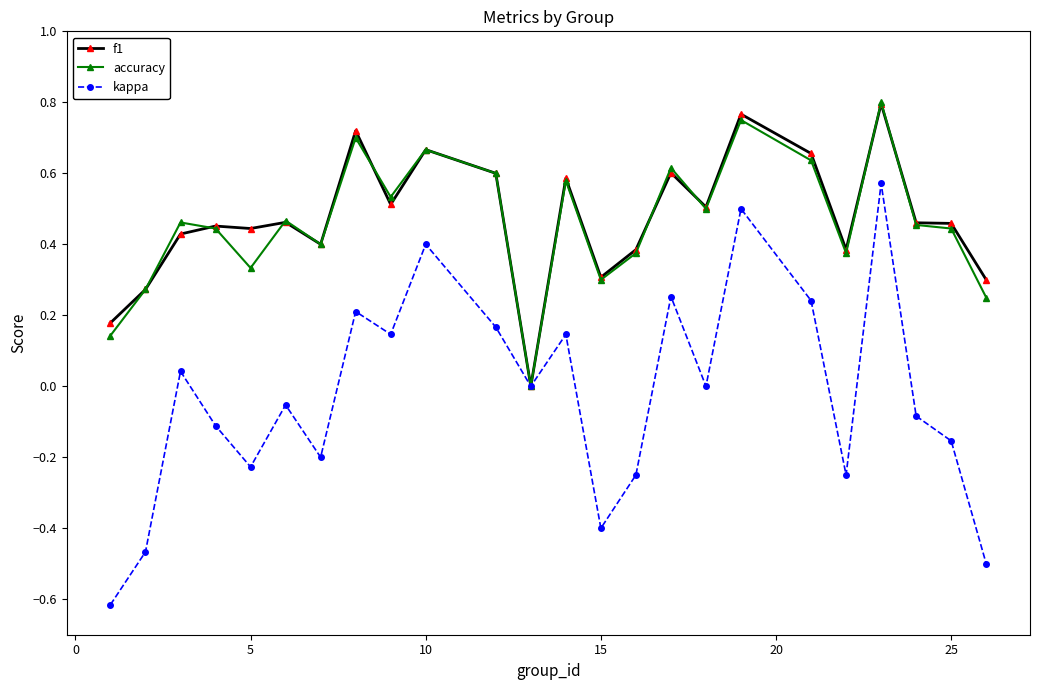

What is the smallest value displayed?

-0.6